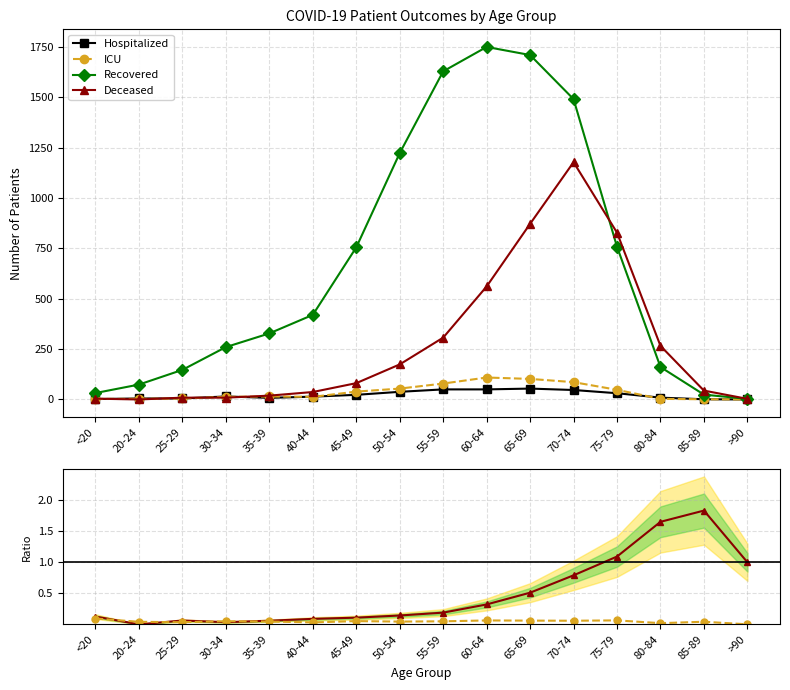

At which label does Hospitalized reach its minimum?

>90